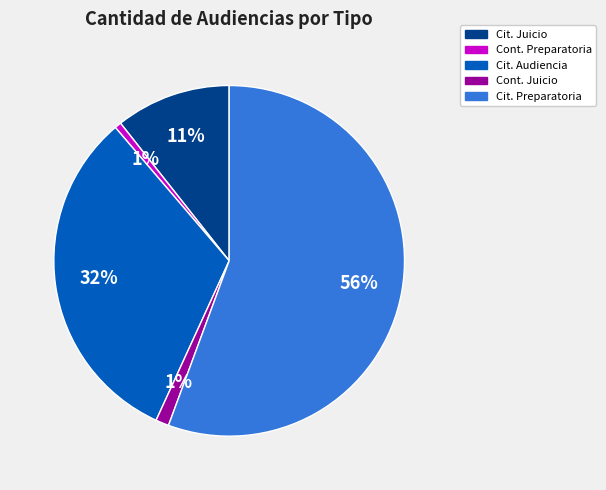

Approximately how many times larger is the value at Cit. Audiencia compared to Cit. Preparatoria?

0.6